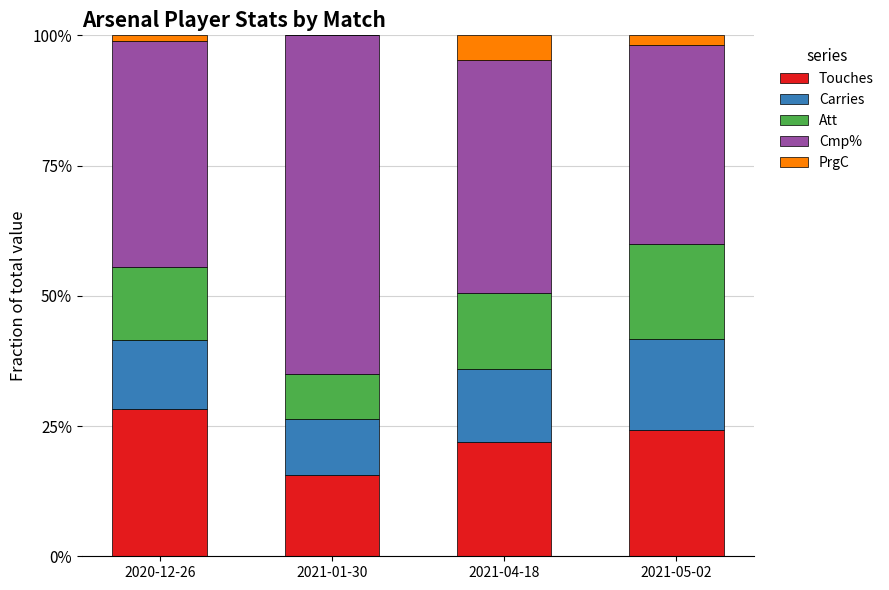

What is the total value across all series at 2021-01-30?

100.0